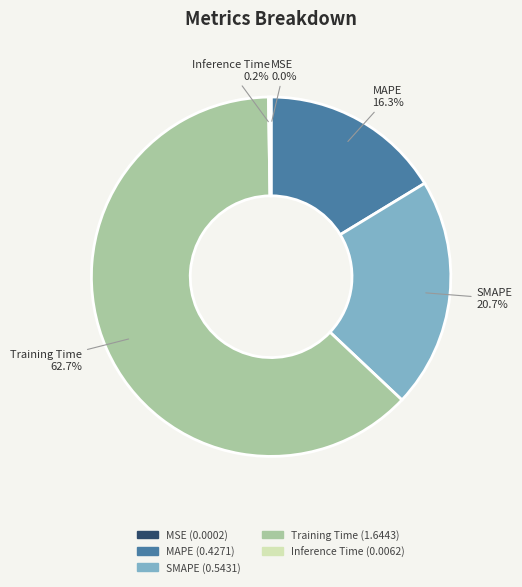

Does any single category account for the majority?

Yes